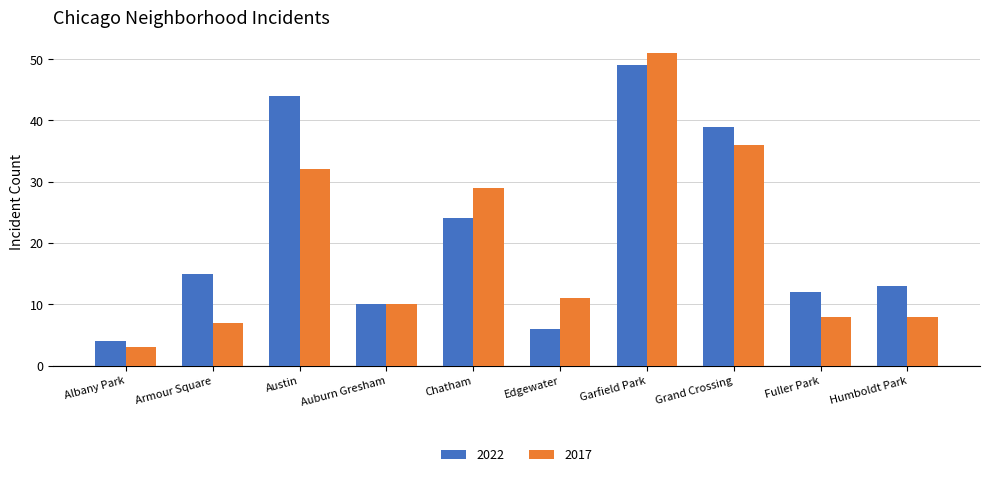

The value of 2022 at Austin is 65. True or false?

False